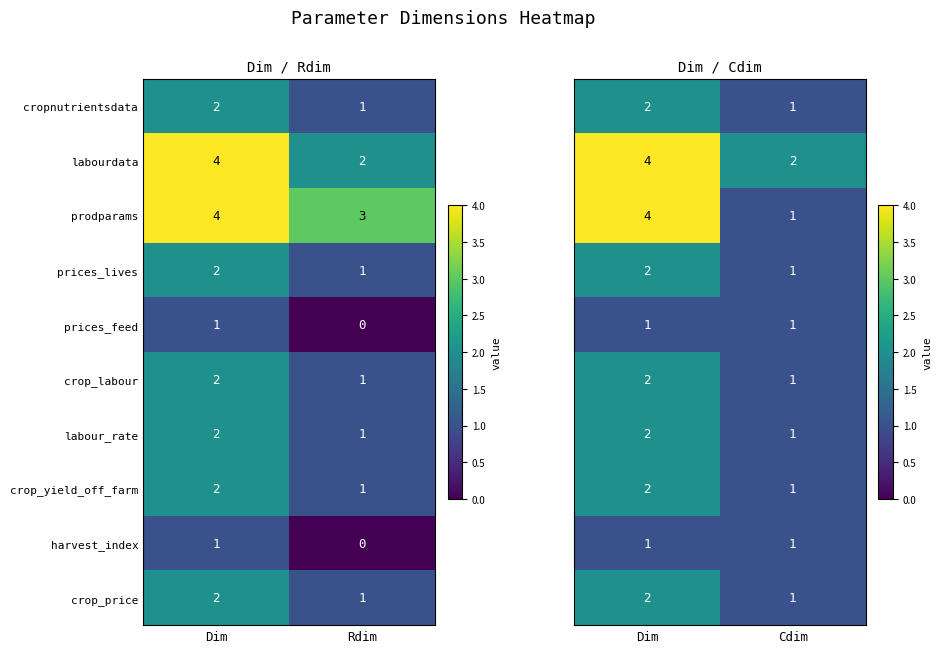

What is the sum of all prodparams values?

7